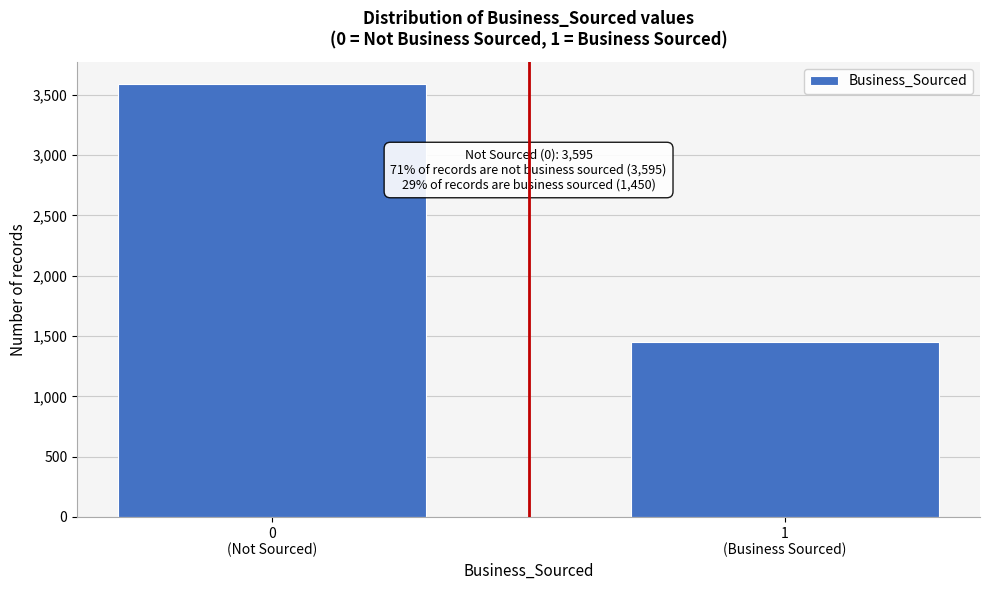

Reading left to right, transcribe all the data shown in this chart.

3595	1450